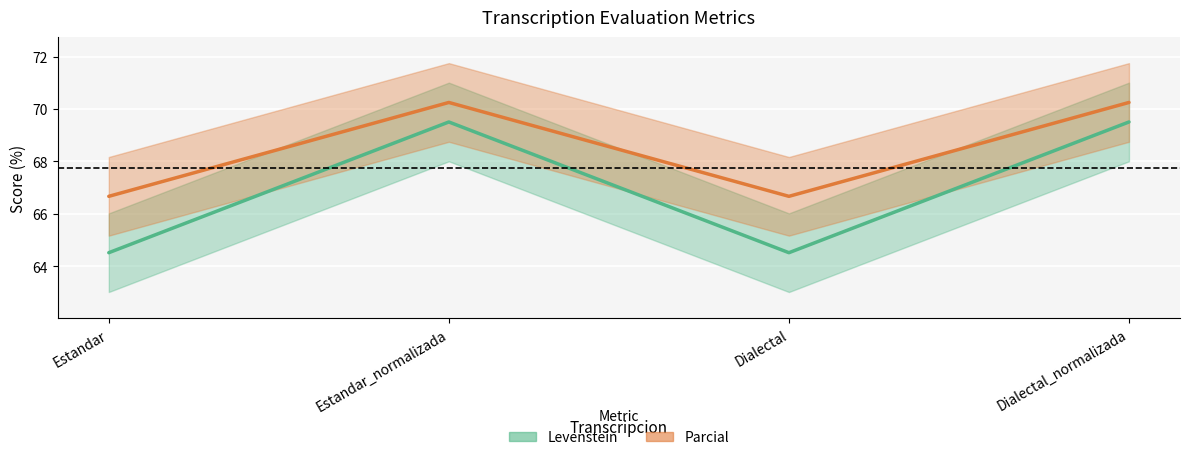

True or false: Parcial and Levenstein cross at least once.

False